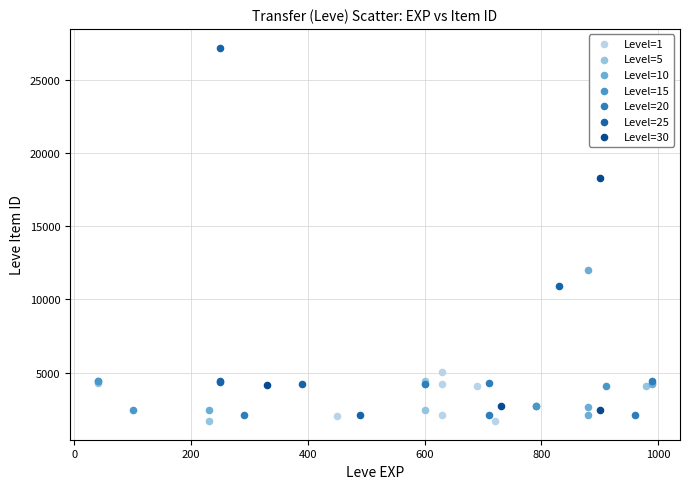

Which series has the largest Y range (max minus min)?

Level=25